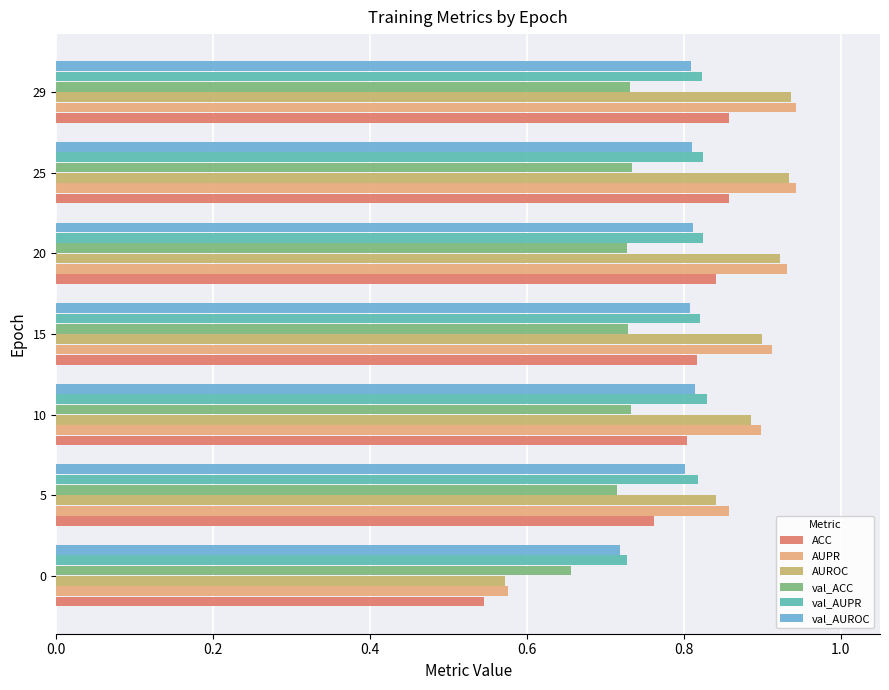

Is the value of val_AUPR at 5 greater than the value of ACC at 0?

Yes